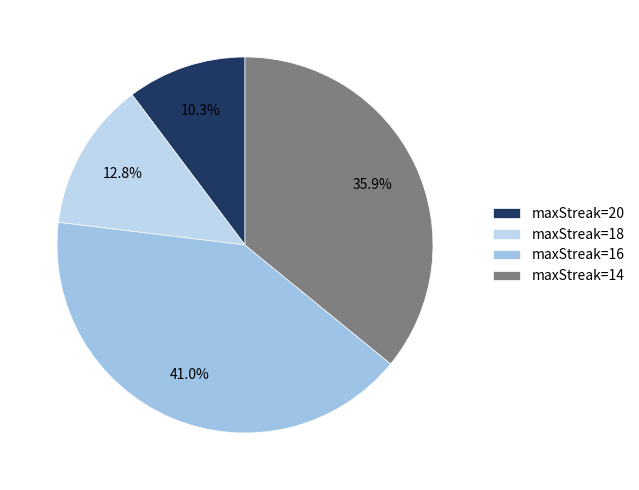

Between maxStreak=14 and maxStreak=20, which is larger?

maxStreak=14